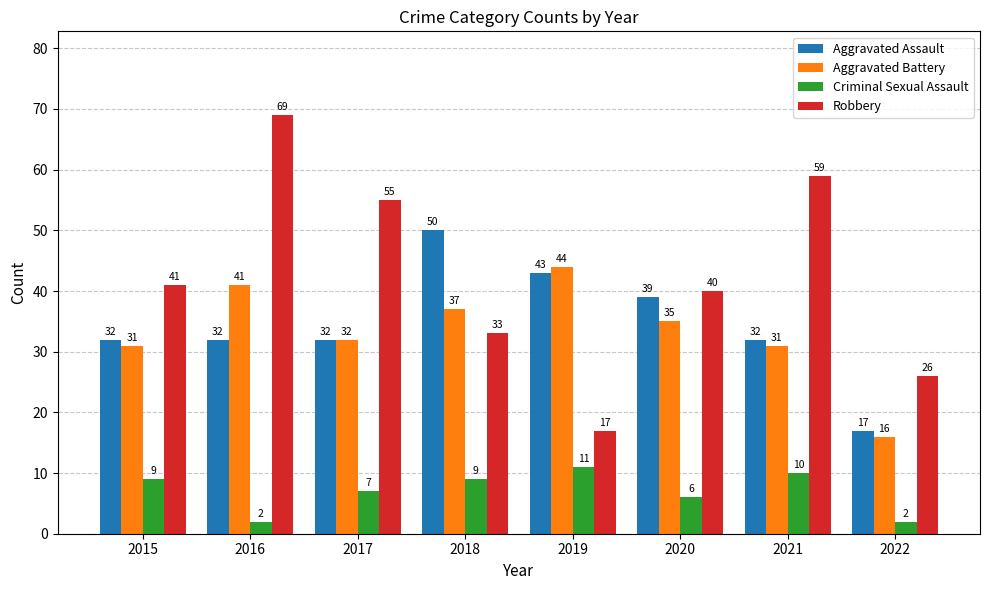

What are all the series names shown in the legend?

Aggravated Assault, Aggravated Battery, Criminal Sexual Assault, Robbery